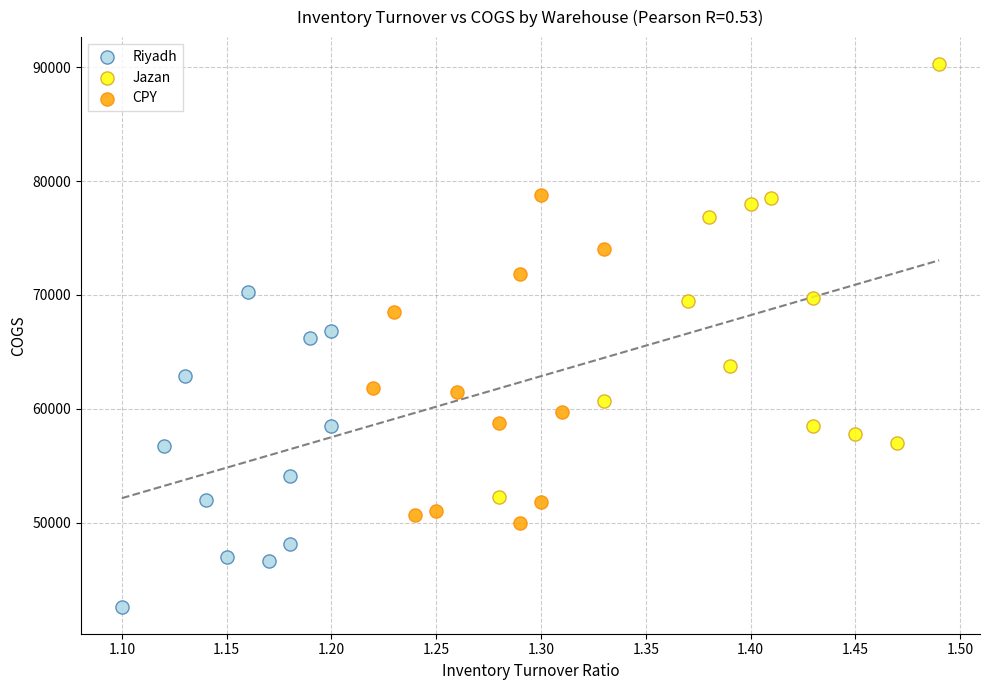

What are all the series names shown in the legend?

Riyadh, Jazan, CPY